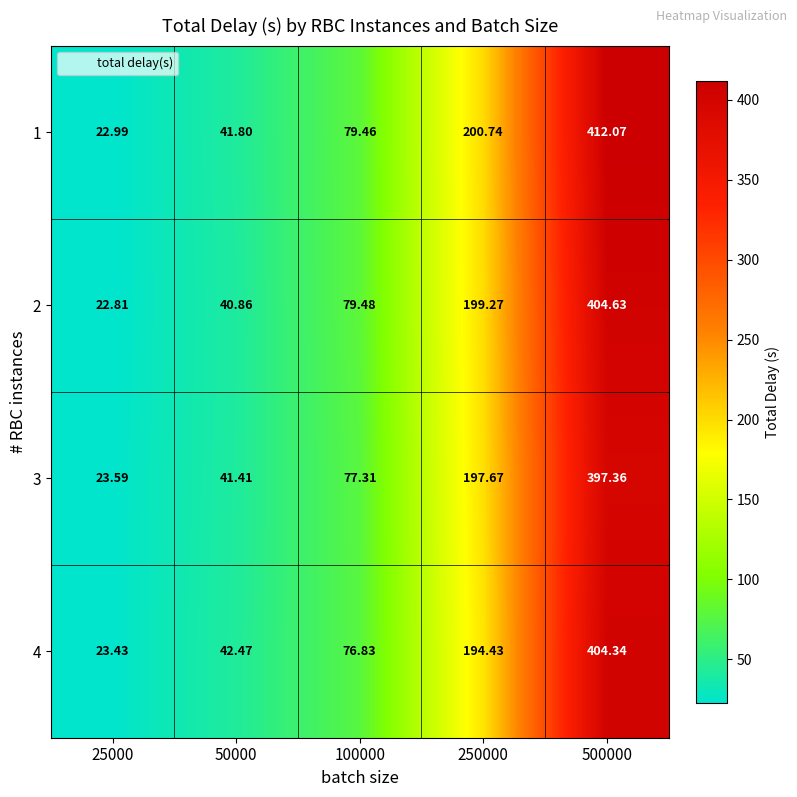

Is the value of 3 at 500000 greater than the value of 2 at 100000?

Yes